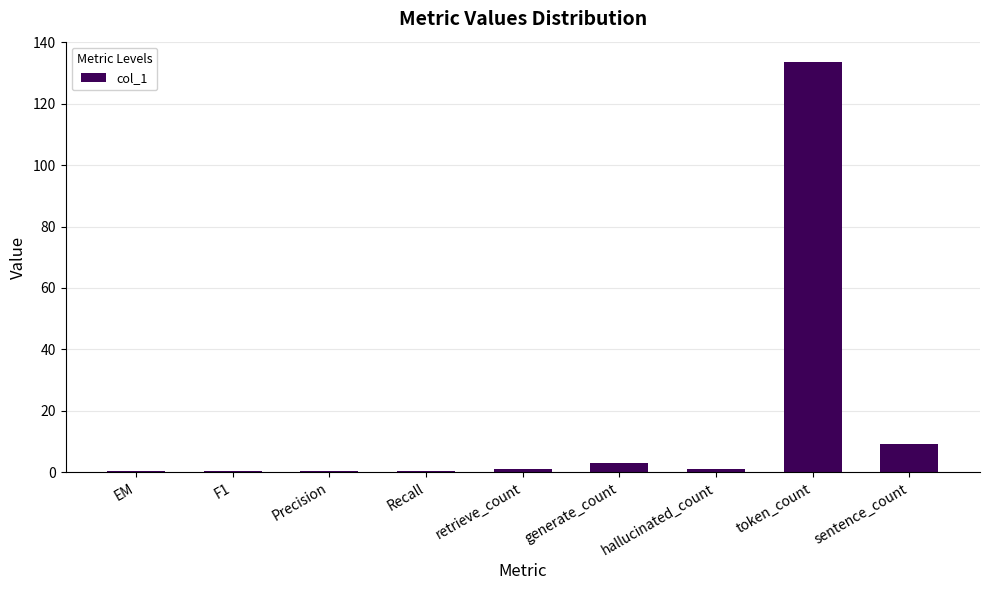

What is the change in value from generate_count to token_count?

+130.5